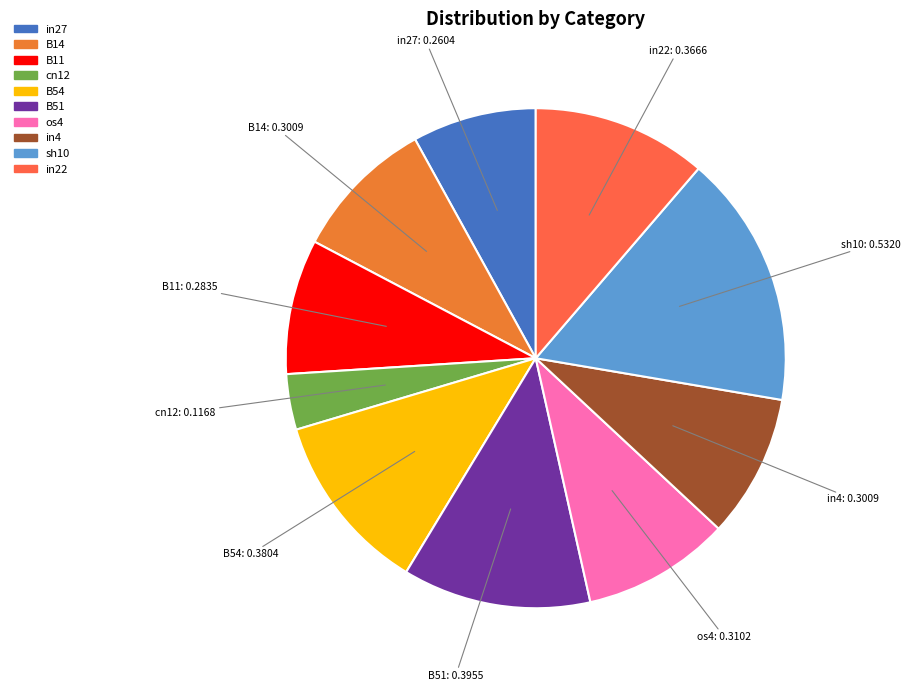

How many slices are in this pie chart?

10